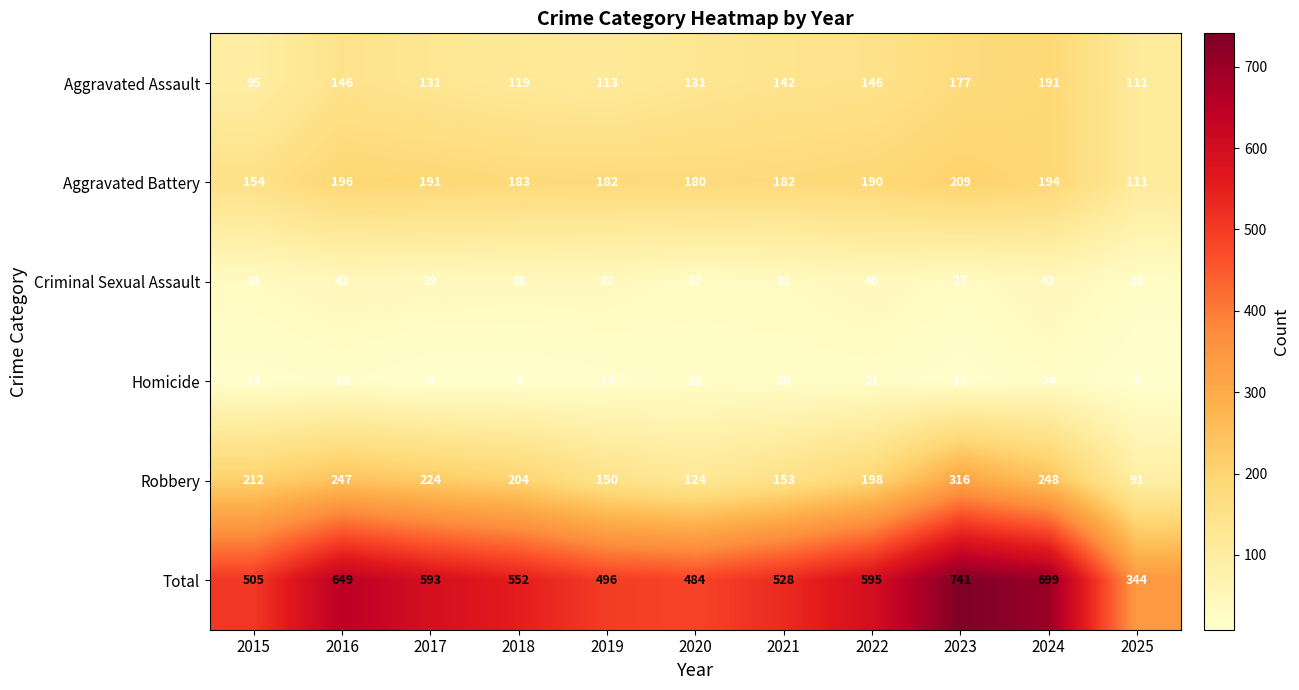

What is the sum of the Homicide values at 2023 and 2019?

26